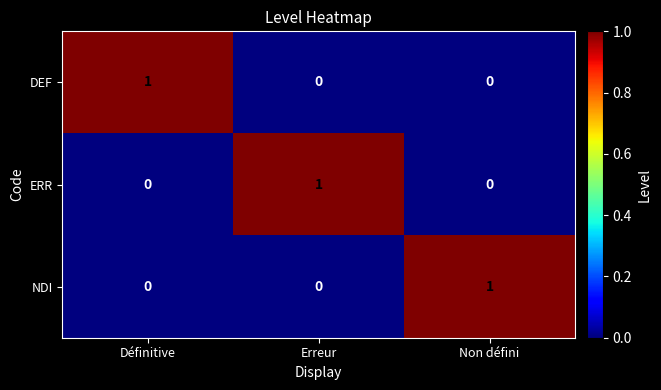

At how many categories does at least one series exceed 0?

3